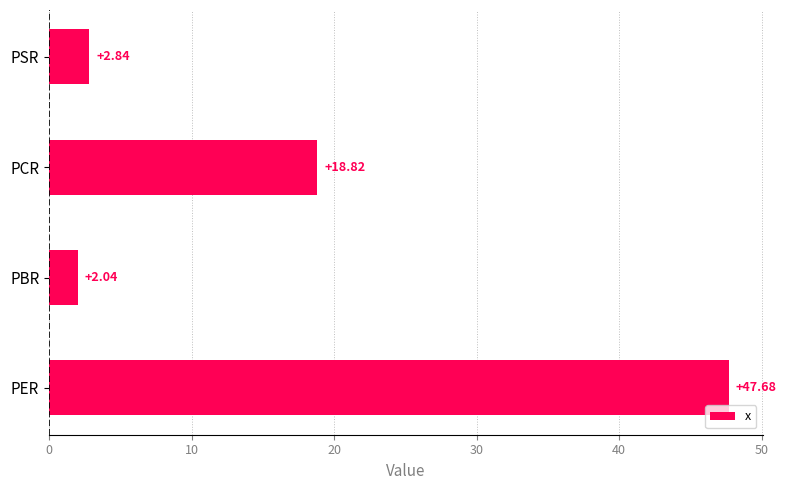

How many categories are shown in the chart?

4